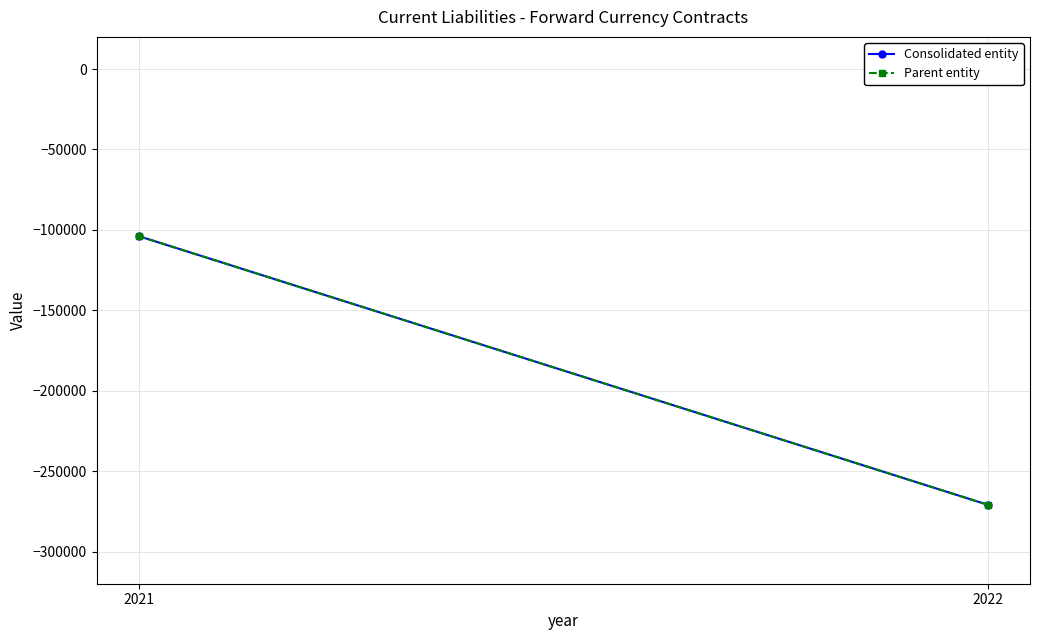

Reading left to right, what are all the values shown in this chart?

Consolidated entity: 2022=-270867	2021=-103931
Parent entity: 2022=-270867	2021=-103931